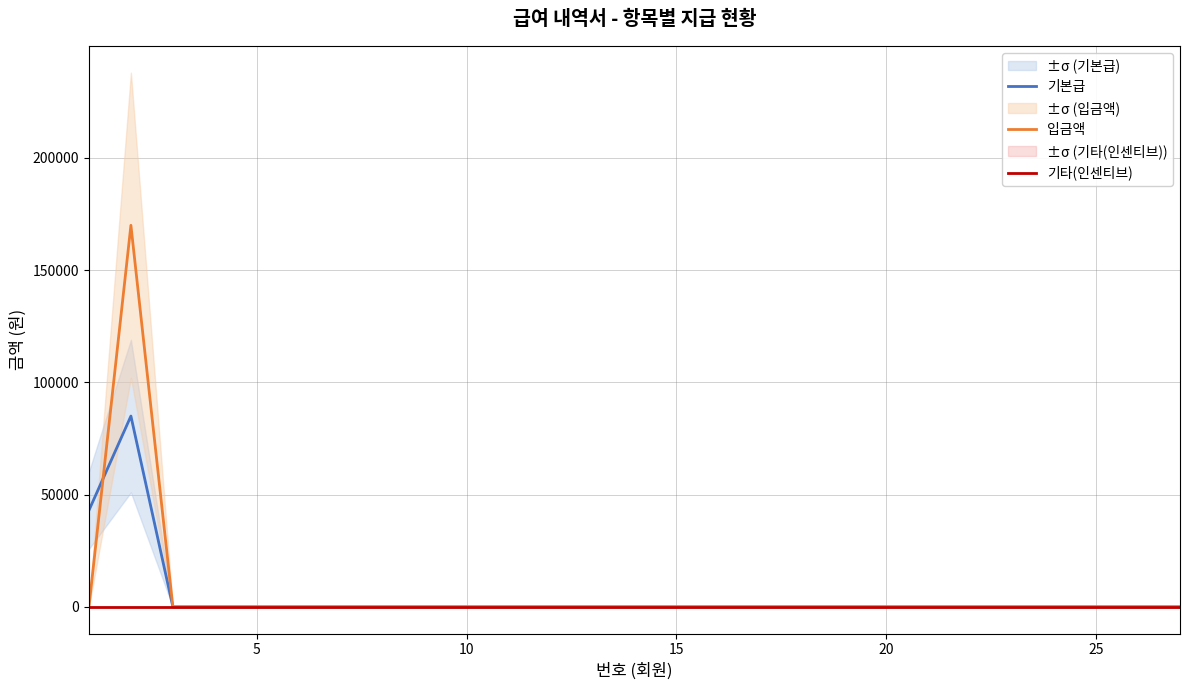

True or false: 기본급 and 입금액 cross at least once.

True